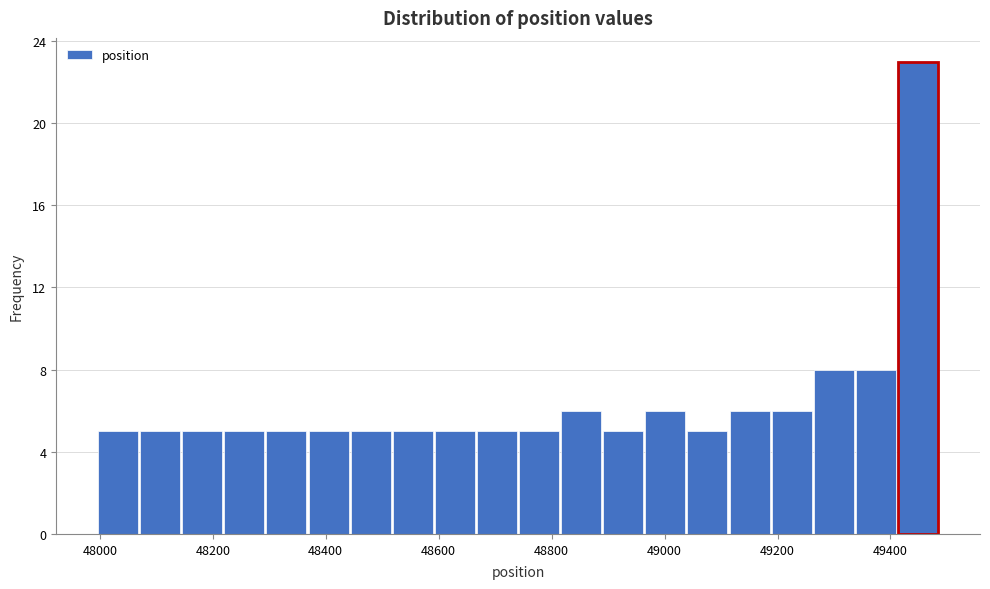

Around what value on the x-axis is the tallest bar? Give the approximate position of its centre, as read against the axis.

49440